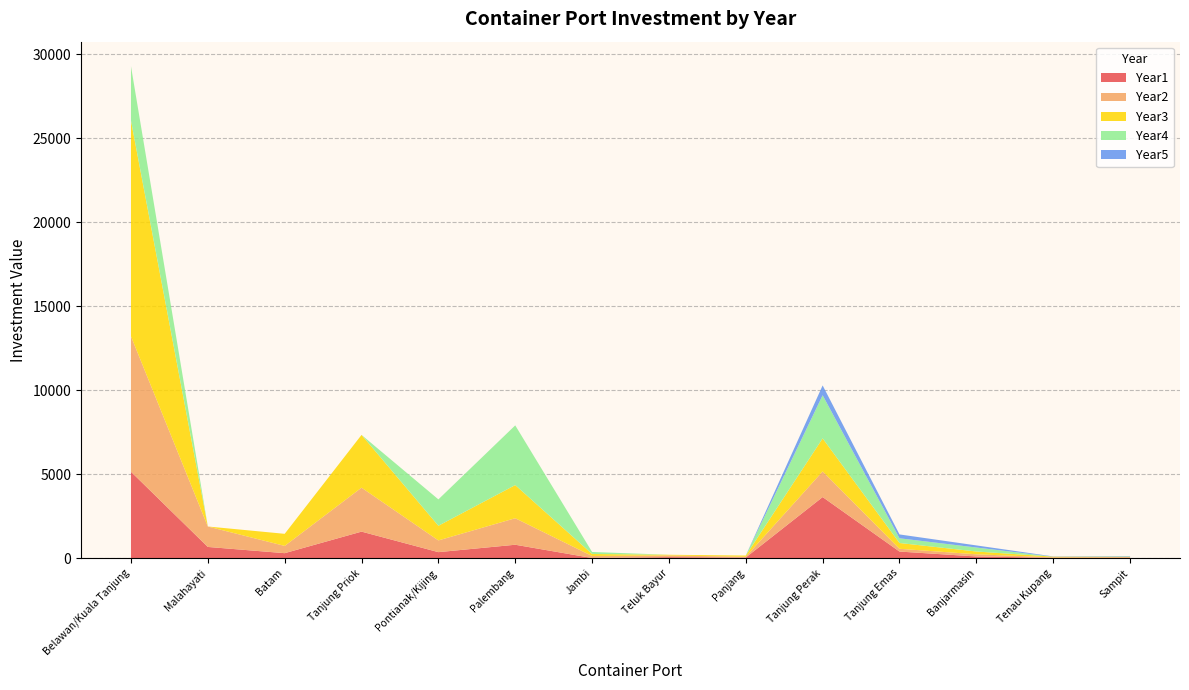

Reading left to right, extract all data points from this chart.

Year1: Belawan/Kuala Tanjung=5136.0	Malahayati=658.8	Batam=288.0	Tanjung Priok=1570.8	Pontianak/Kijing=349.2	Palembang=789.6	Jambi=0.0	Teluk Bayur=52.8	Panjang=28.8	Tanjung Perak=3628.8	Tanjung Emas=384.0	Banjarmasin=91.2	Tenau Kupang=14.4	Sampit=24.0
Year2: Belawan/Kuala Tanjung=8064.0	Malahayati=1218.0	Batam=432.0	Tanjung Priok=2617.2	Pontianak/Kijing=698.4	Palembang=1579.2	Jambi=120.0	Teluk Bayur=98.4	Panjang=44.4	Tanjung Perak=1527.6	Tanjung Emas=165.6	Banjarmasin=129.6	Tenau Kupang=25.2	Sampit=24.0
Year3: Belawan/Kuala Tanjung=12840.0	Malahayati=0.0	Batam=720.0	Tanjung Priok=3141.6	Pontianak/Kijing=872.4	Palembang=1974.0	Jambi=120.0	Teluk Bayur=42.0	Panjang=73.2	Tanjung Perak=1965.6	Tanjung Emas=344.4	Banjarmasin=166.8	Tenau Kupang=39.6	Sampit=24.0
Year4: Belawan/Kuala Tanjung=3240.0	Malahayati=0.0	Batam=0.0	Tanjung Priok=0.0	Pontianak/Kijing=1570.8	Palembang=3554.4	Jambi=120.0	Teluk Bayur=0.0	Panjang=0.0	Tanjung Perak=2569.2	Tanjung Emas=280.8	Banjarmasin=237.6	Tenau Kupang=0.0	Sampit=24.0
Year5: Belawan/Kuala Tanjung=0.0	Malahayati=0.0	Batam=0.0	Tanjung Priok=0.0	Pontianak/Kijing=0.0	Palembang=0.0	Jambi=0.0	Teluk Bayur=0.0	Panjang=0.0	Tanjung Perak=584.4	Tanjung Emas=229.2	Banjarmasin=124.8	Tenau Kupang=14.4	Sampit=24.0